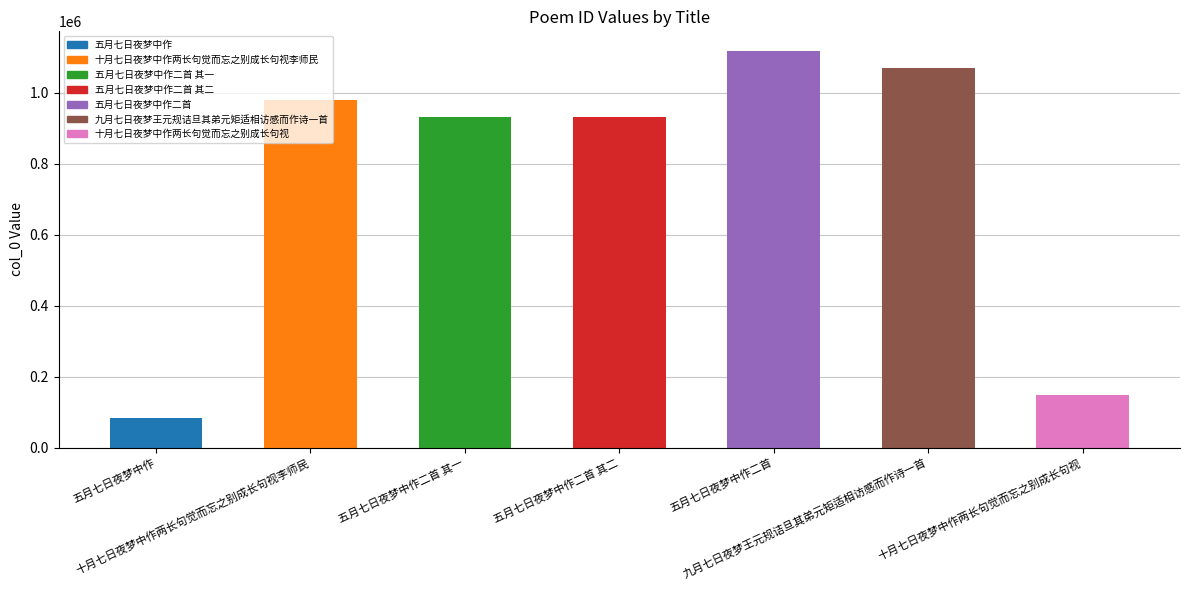

What is the sum of the values at 五月七日夜梦中作二首 其二 and 五月七日夜梦中作?

1013279